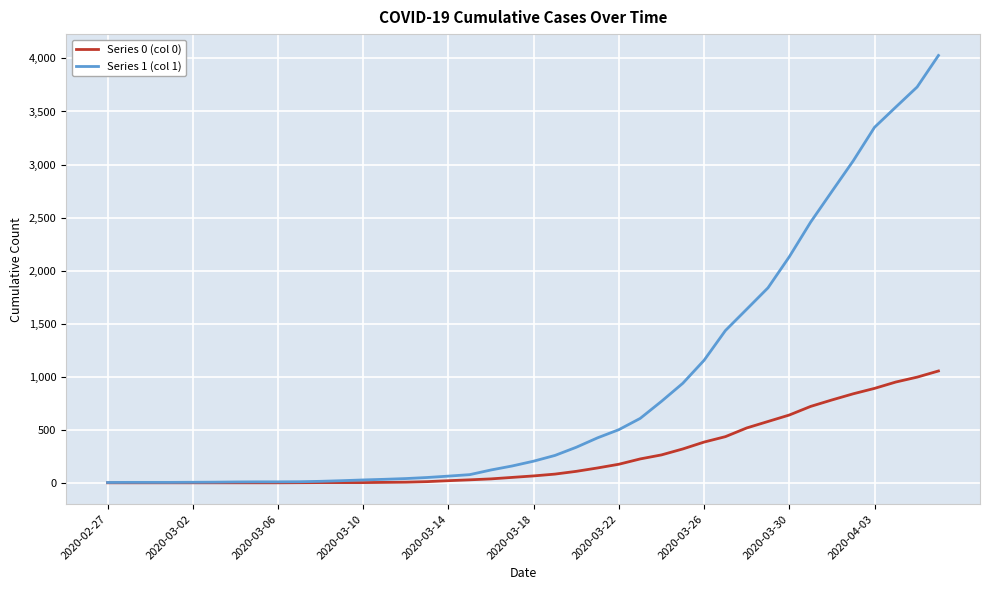

Which series has the largest total across all categories?

Series 1 (col 1)